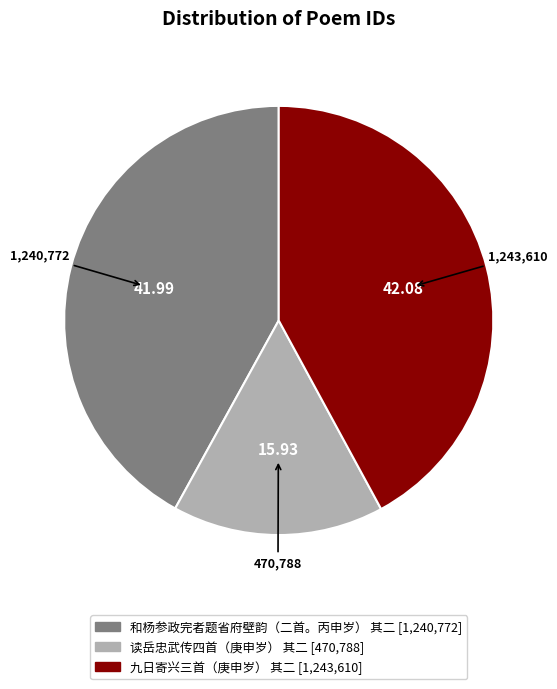

True or false: 和杨参政完者题省府壁韵（二首。丙申岁） 其二 accounts for 42% of the total.

True